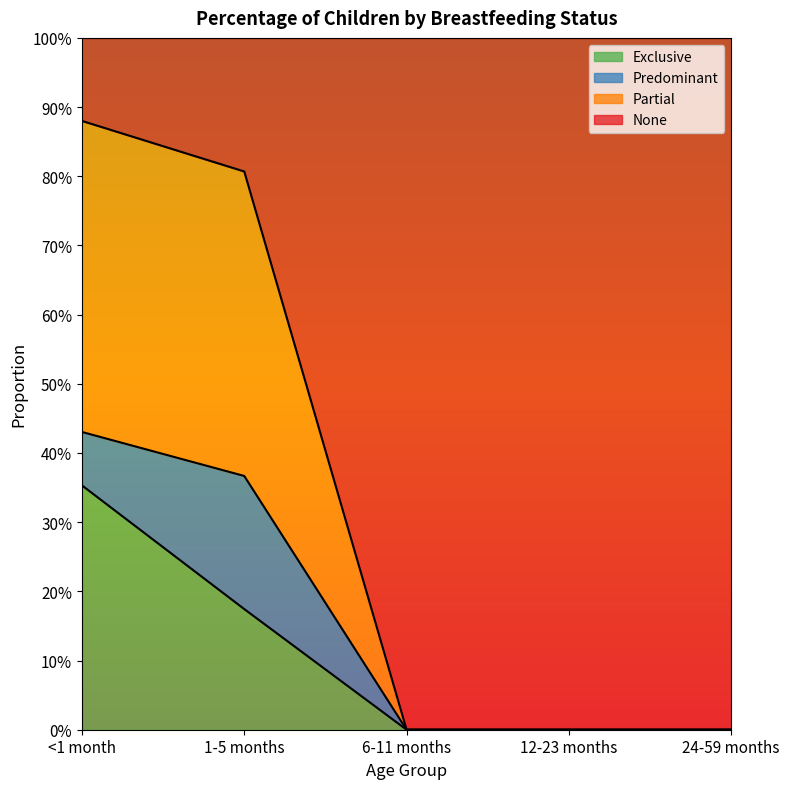

True or false: Partial and Exclusive intersect in this chart.

False